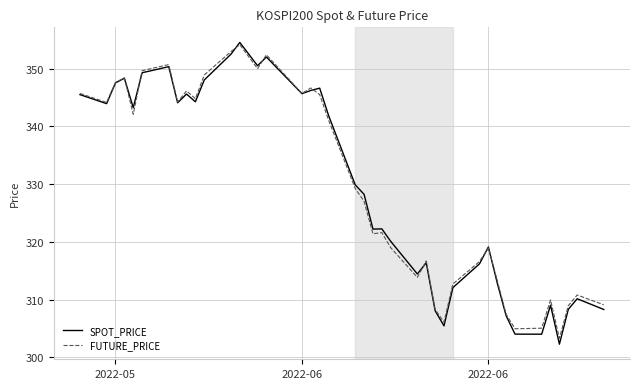

What is the minimum value shown in the chart?

302.3